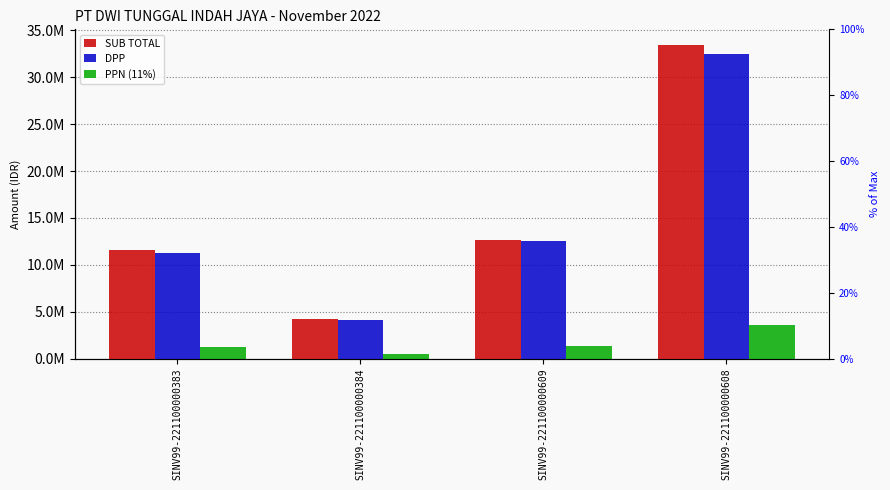

Read the SUB TOTAL value at SINV99-221100000609.

12648989.2